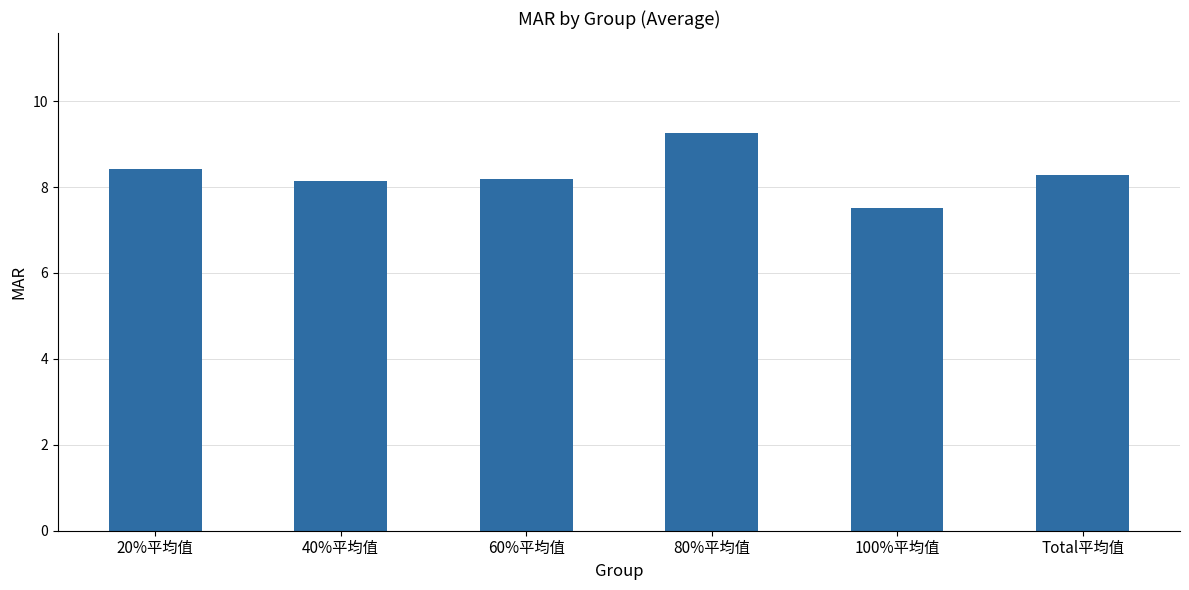

What is the maximum value shown in the chart?

9.3